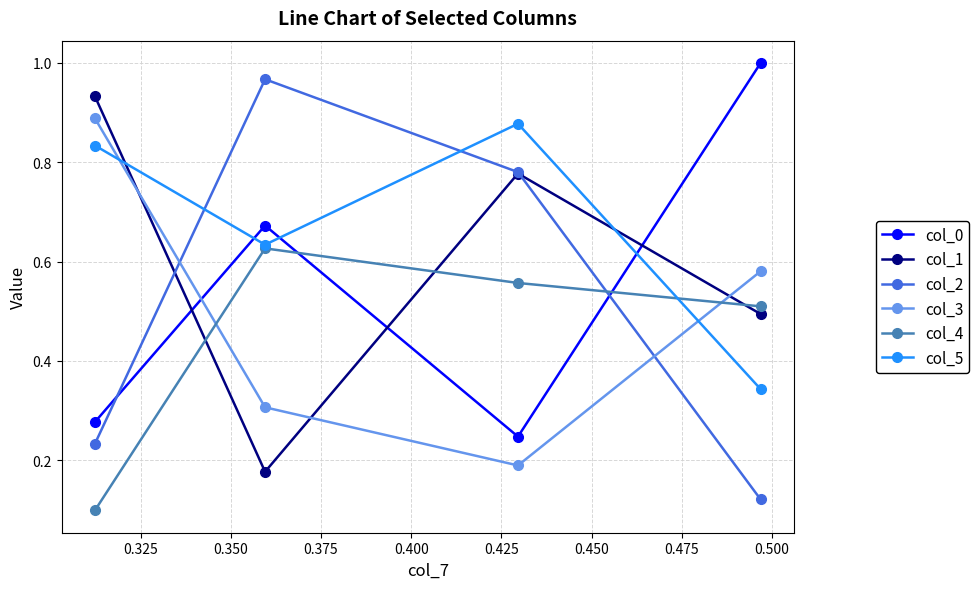

Does the chart have visible grid lines?

Yes